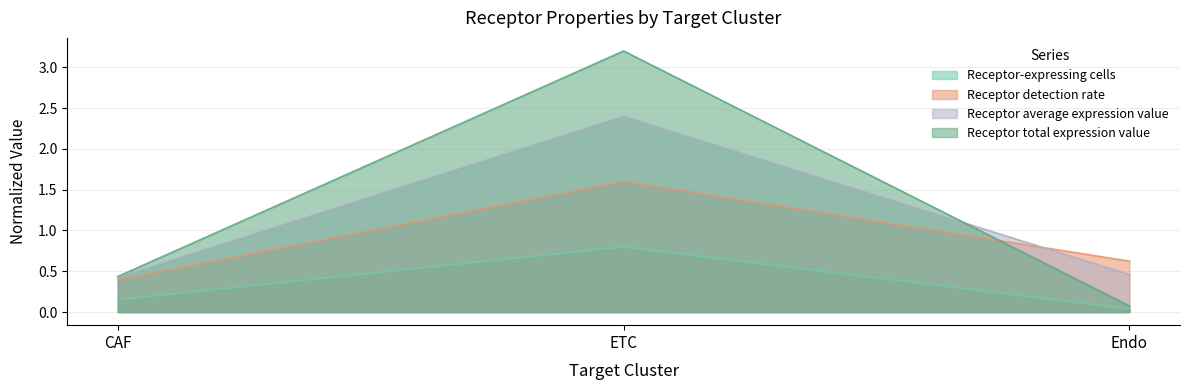

Reading left to right, transcribe all the data shown in this chart.

Receptor-expressing cells: 0.2	0.8	0.0
Receptor detection rate: 0.4	1.6	0.6
Receptor average expression value: 0.4	2.4	0.5
Receptor total expression value: 0.4	3.2	0.1